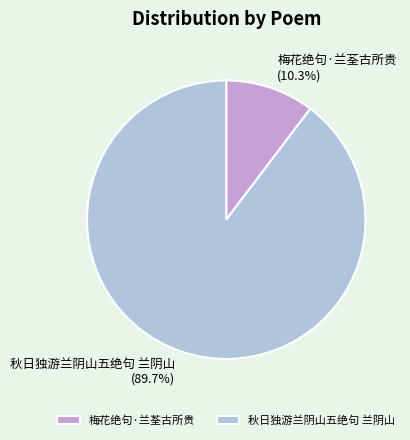

Does any single category account for the majority?

Yes